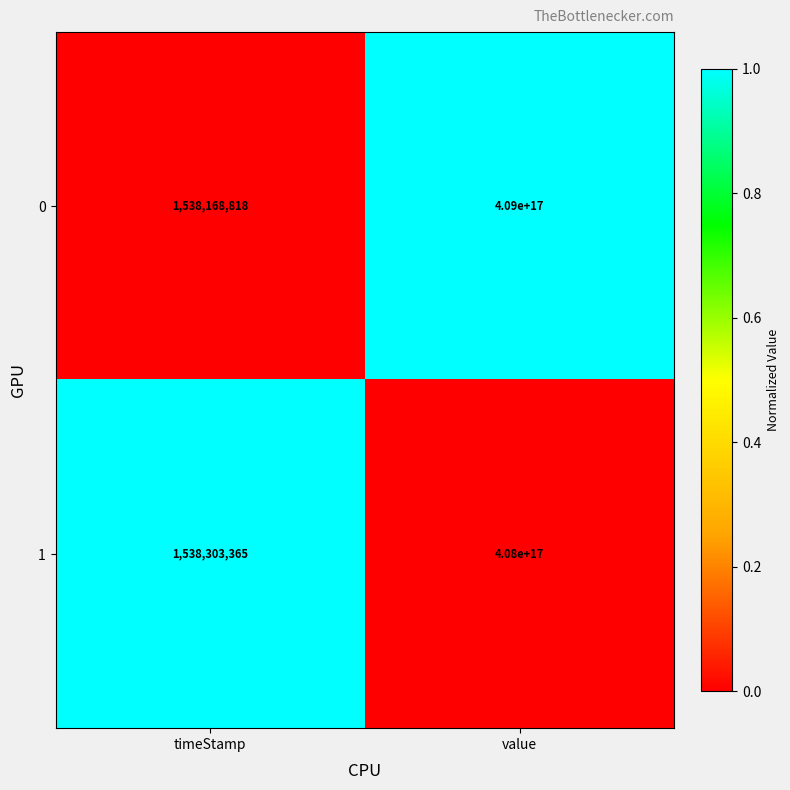

Where is 1 nearest to the value 204000000769151680?

timeStamp